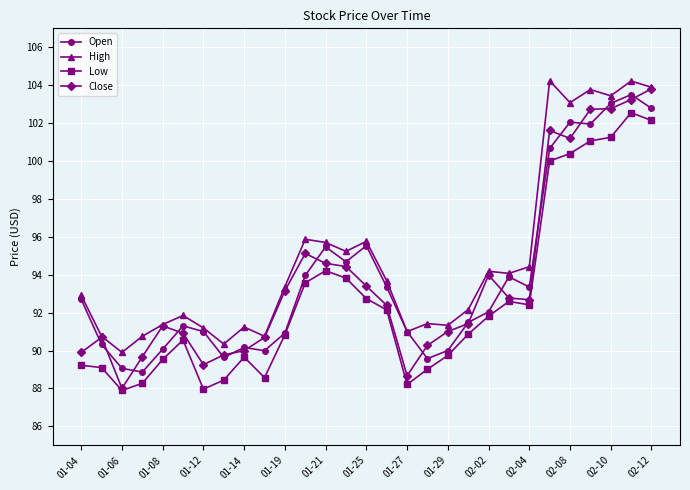

What is the greatest value displayed?

104.2